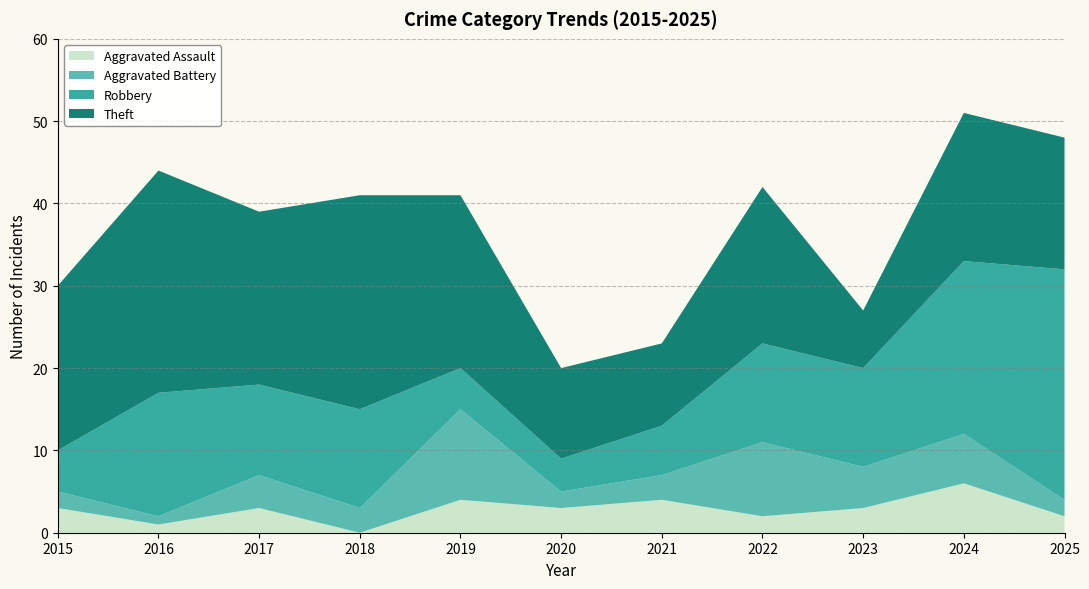

Reading right to left, what are all the values shown in this chart?

Aggravated Assault: 2025=2	2024=6	2023=3	2022=2	2021=4	2020=3	2019=4	2018=0	2017=3	2016=1	2015=3
Aggravated Battery: 2025=2	2024=6	2023=5	2022=9	2021=3	2020=2	2019=11	2018=3	2017=4	2016=1	2015=2
Robbery: 2025=28	2024=21	2023=12	2022=12	2021=6	2020=4	2019=5	2018=12	2017=11	2016=15	2015=5
Theft: 2025=16	2024=18	2023=7	2022=19	2021=10	2020=11	2019=21	2018=26	2017=21	2016=27	2015=20